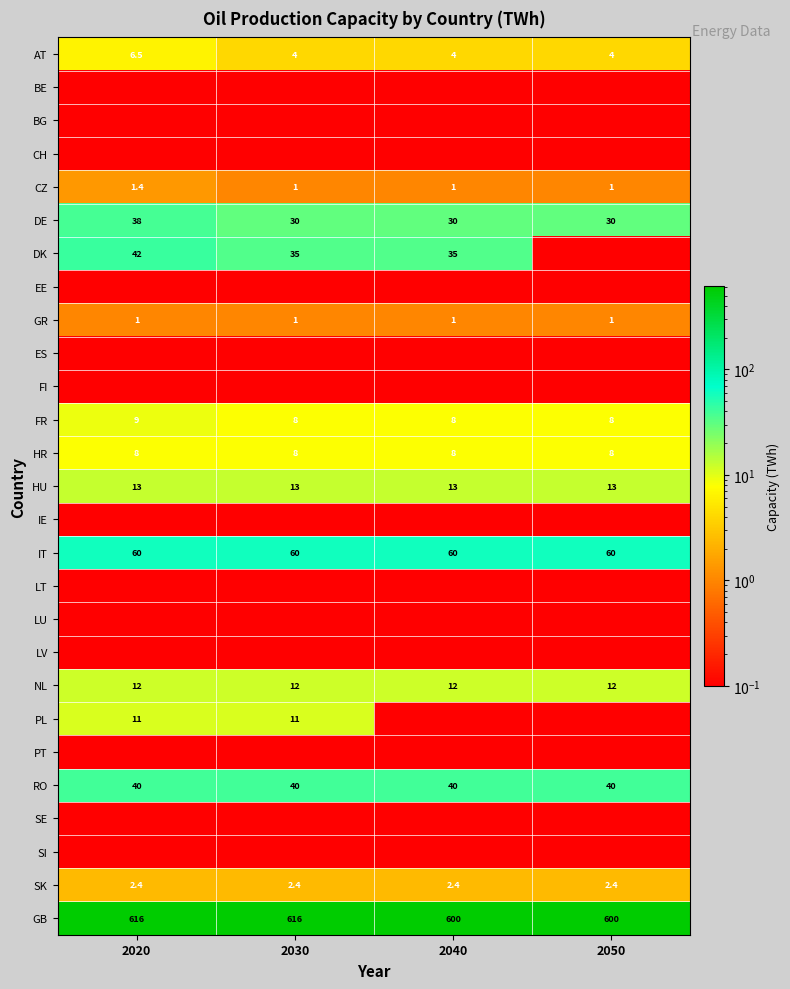

Which series changed the most between 2030 and 2040?

GB